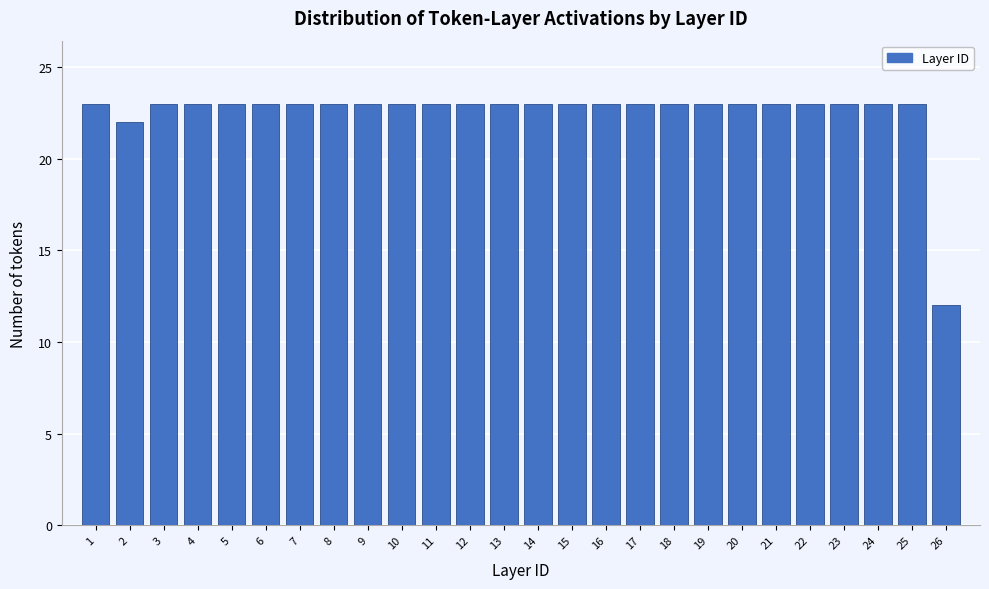

Reading right to left, list all the values displayed in this chart.

12	23	23	23	23	23	23	23	23	23	23	23	23	23	23	23	23	23	23	23	23	23	23	23	22	23